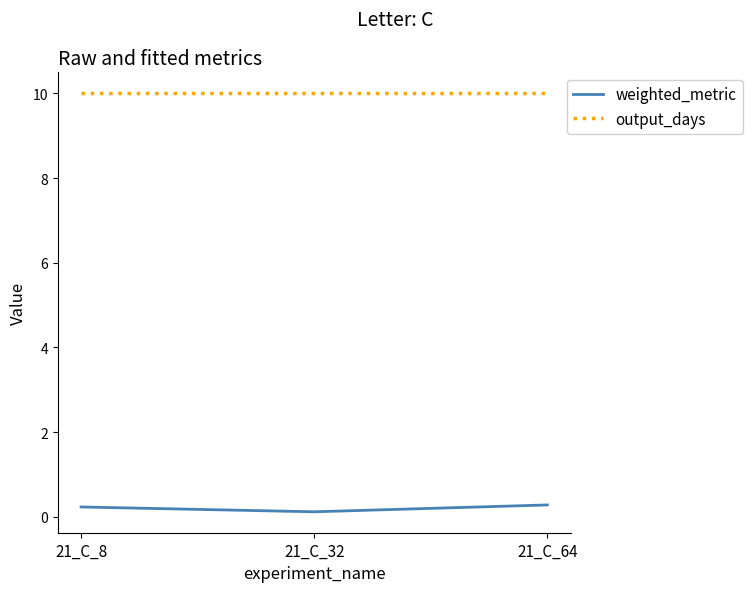

What is the difference between the highest and lowest values at 21_C_64?

9.7